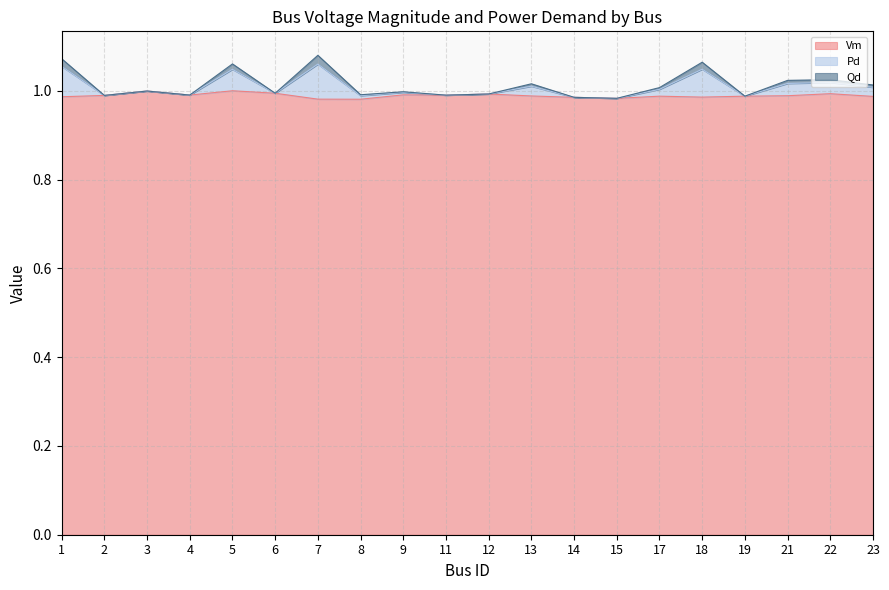

The value of Vm at 6 is 0.3. True or false?

False